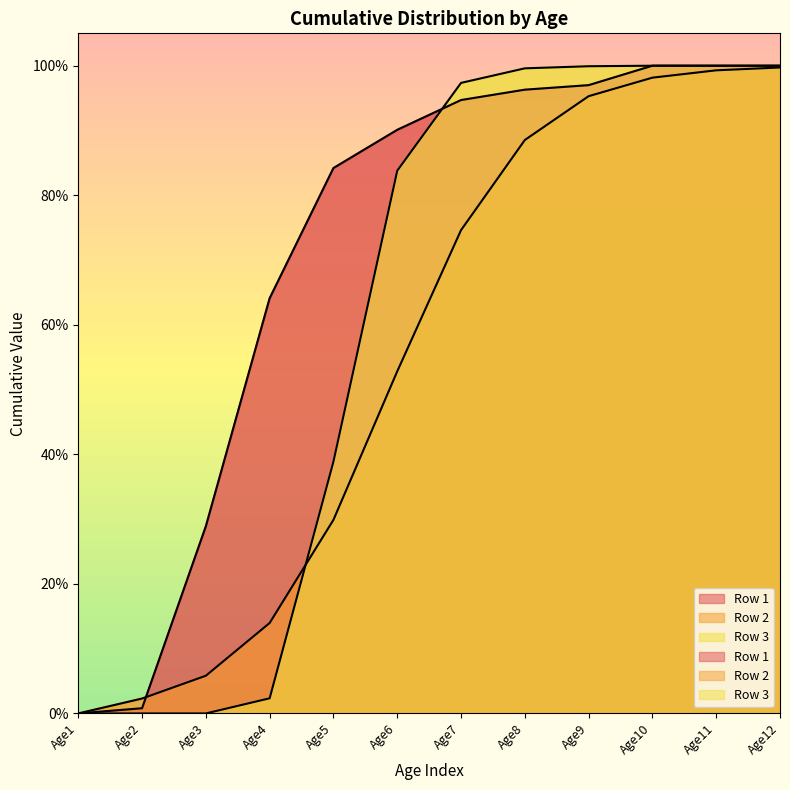

Which series changed the most between Age5 and Age8?

Row 3